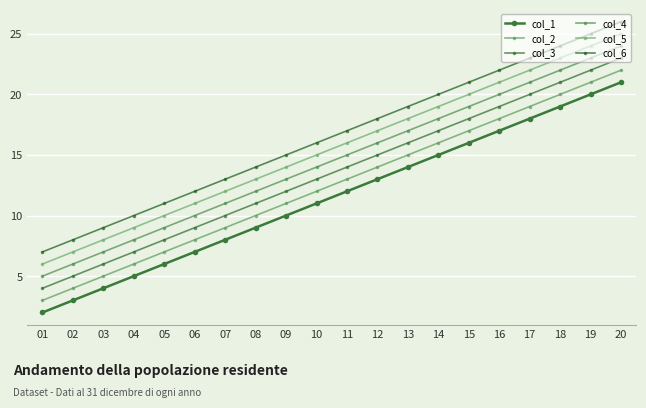

How many lines are shown in the chart?

6